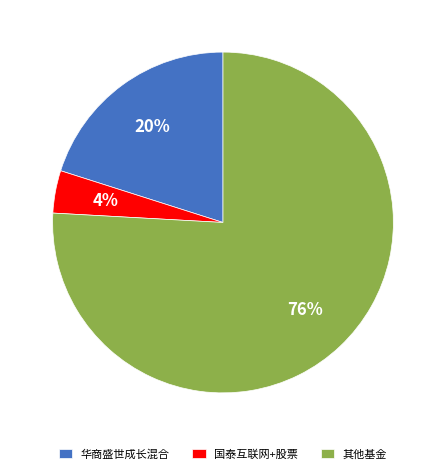

What percentage is the 华商盛世成长混合 slice, to the nearest percent?

20%